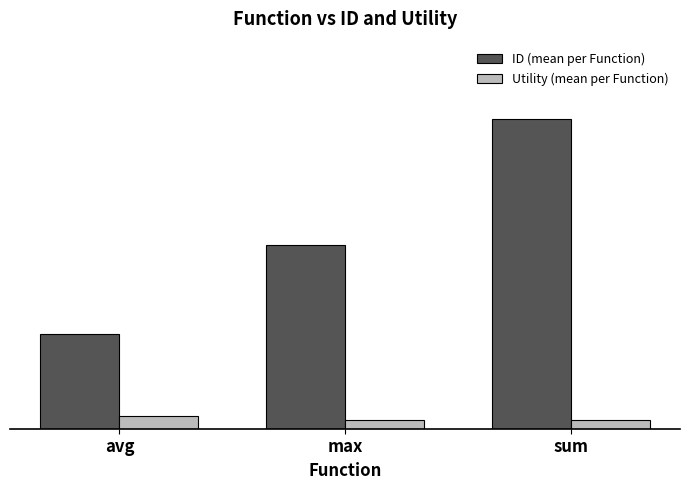

What value does the Utility (mean per Function) series have at avg?

1.4